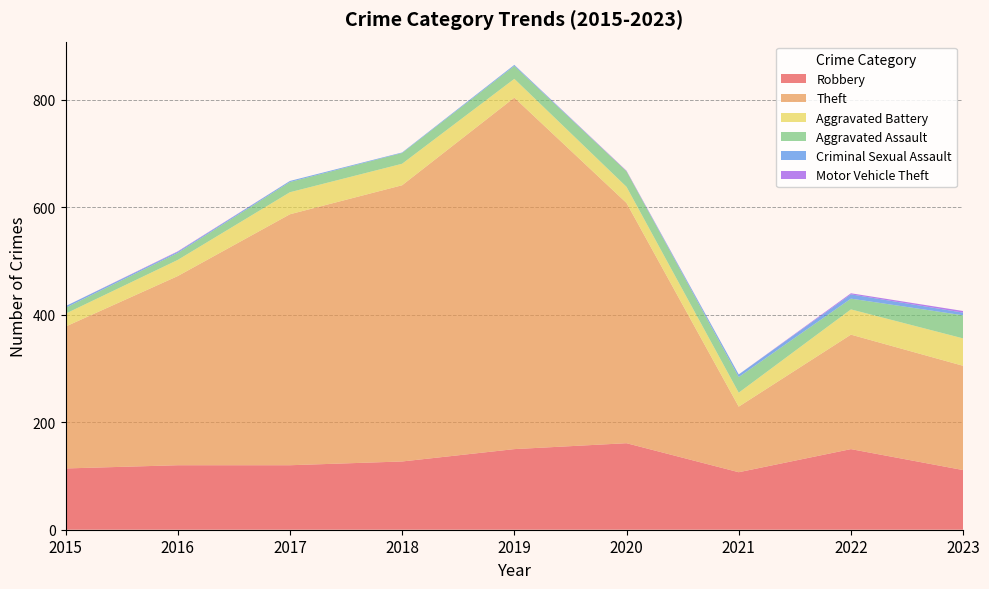

Reading right to left, list all the values displayed in this chart.

Robbery: 2023=111	2022=150	2021=107	2020=161	2019=150	2018=127	2017=120	2016=120	2015=114
Theft: 2023=194	2022=213	2021=122	2020=447	2019=654	2018=514	2017=467	2016=352	2015=264
Aggravated Battery: 2023=51	2022=47	2021=26	2020=30	2019=35	2018=40	2017=41	2016=30	2015=24
Aggravated Assault: 2023=43	2022=20	2021=29	2020=29	2019=24	2018=20	2017=19	2016=13	2015=11
Criminal Sexual Assault: 2023=5	2022=8	2021=5	2020=0	2019=2	2018=1	2017=2	2016=2	2015=3
Motor Vehicle Theft: 2023=3	2022=2	2021=0	2020=1	2019=0	2018=0	2017=0	2016=1	2015=0